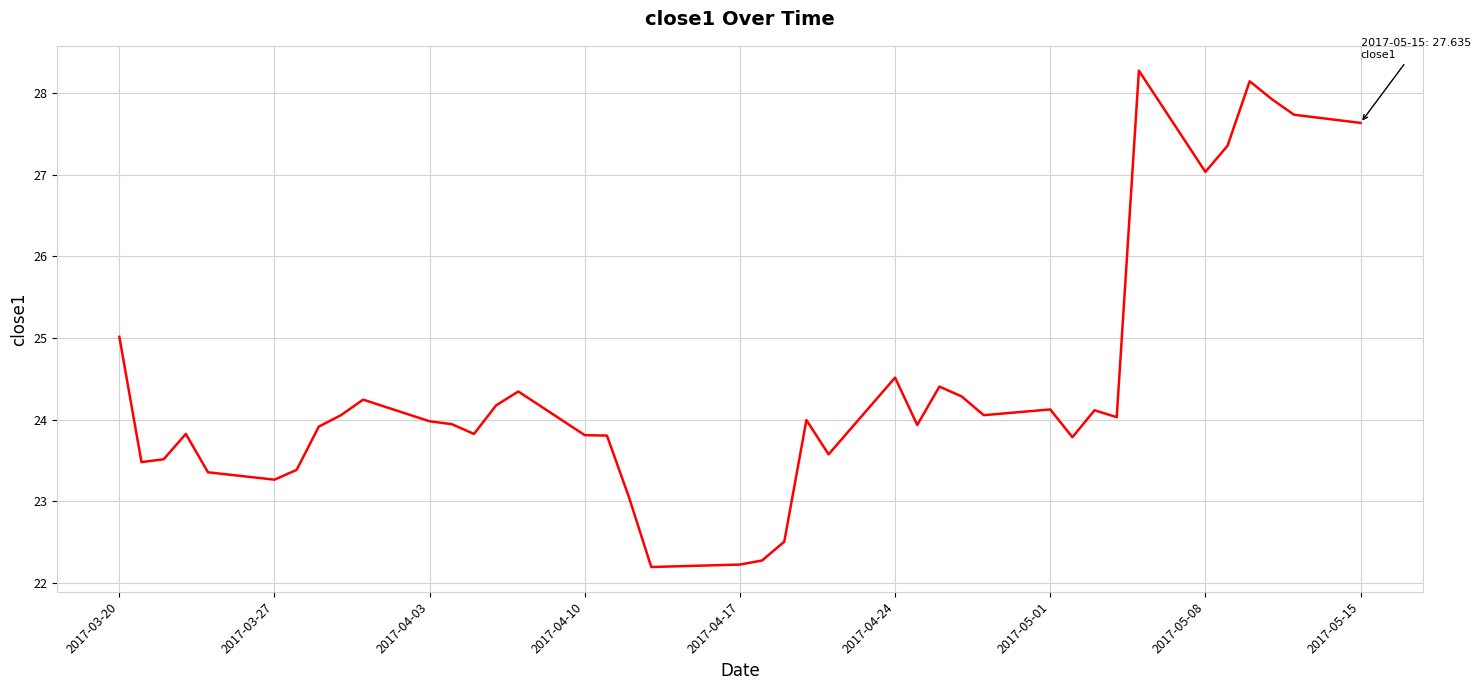

What is the difference between the maximum and minimum values?

6.1